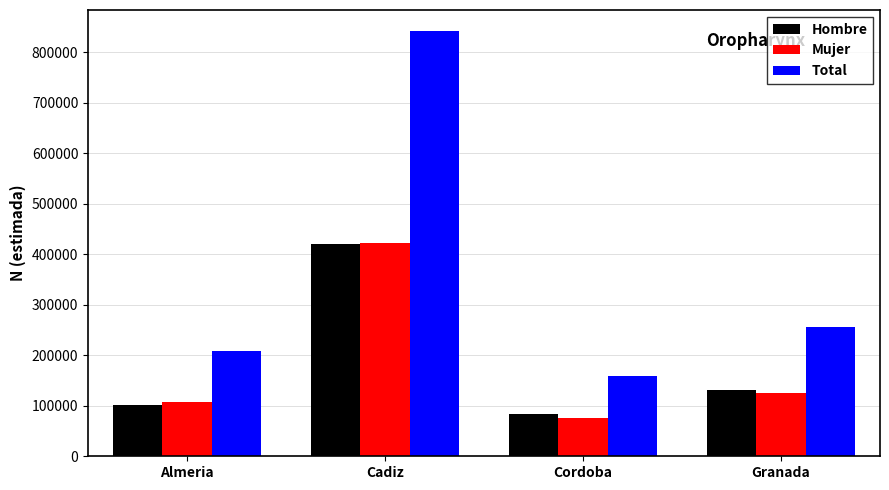

What is the spread (max minus min) of values at Cadiz?

422137